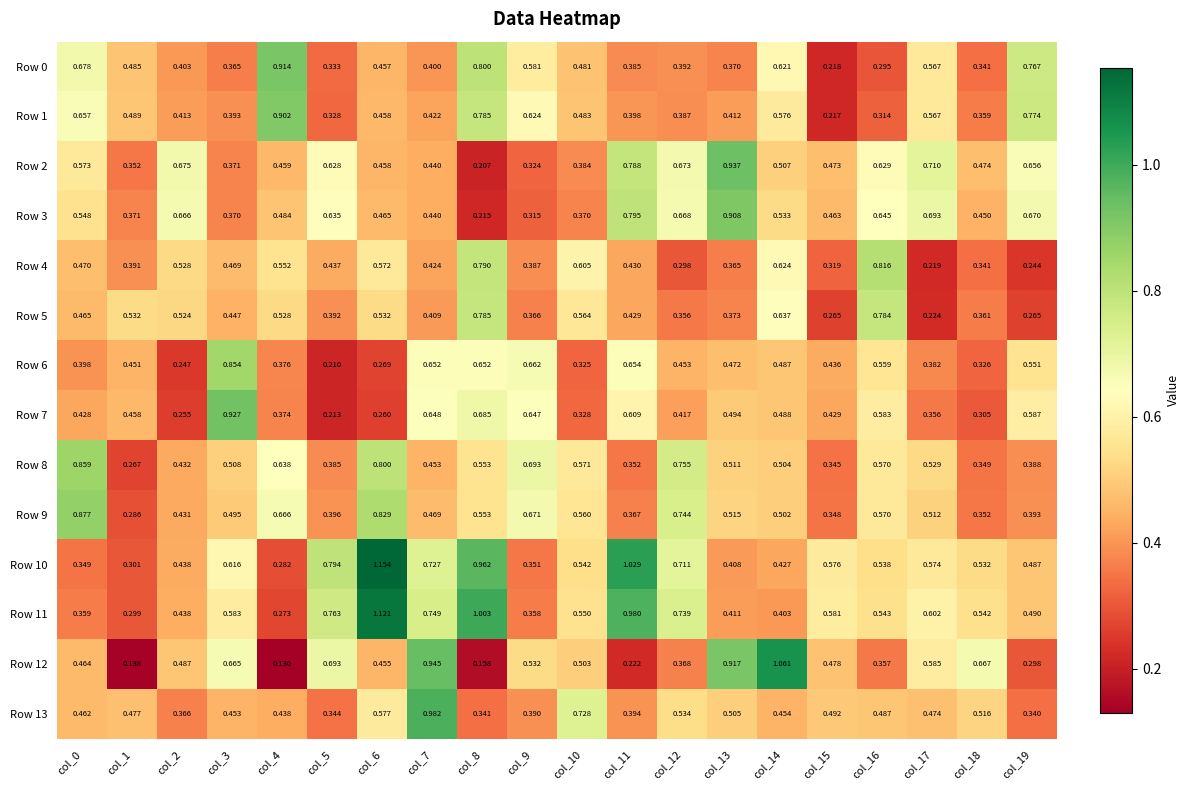

Is the value of Row 13 at col_4 greater than the value of Row 3 at col_19?

No